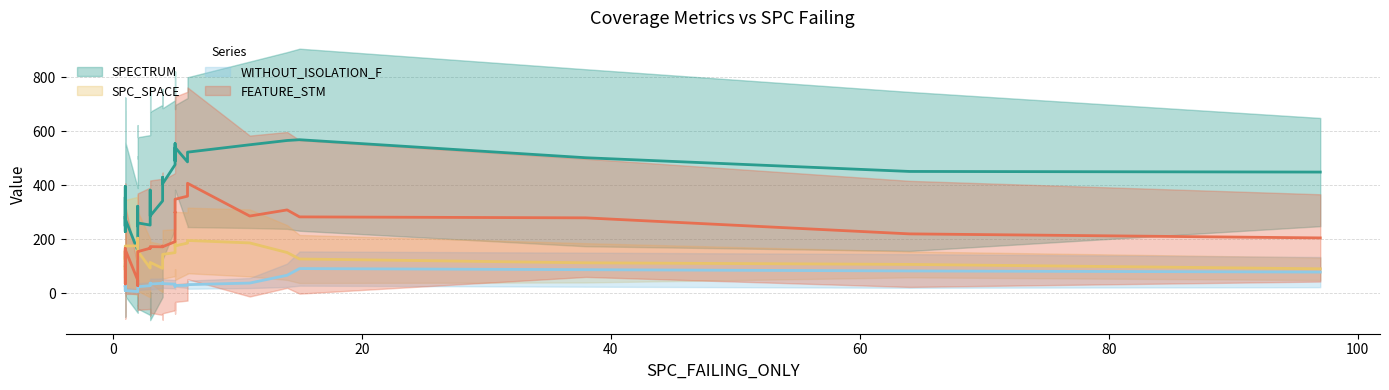

Between 1 and 4, which series saw the biggest shift?

SPC_SPACE